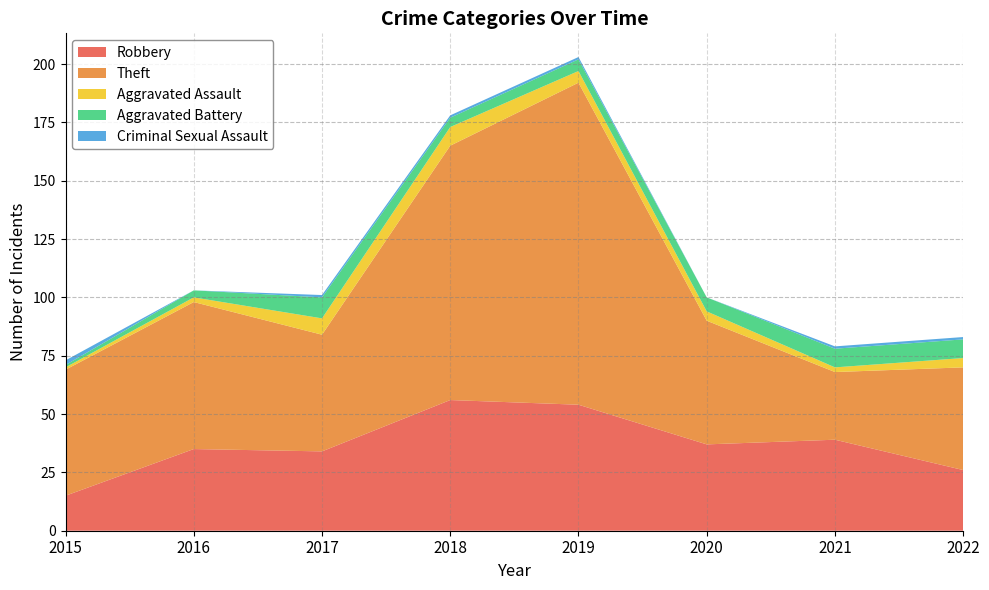

At which category is the sum across all series the highest?

2019